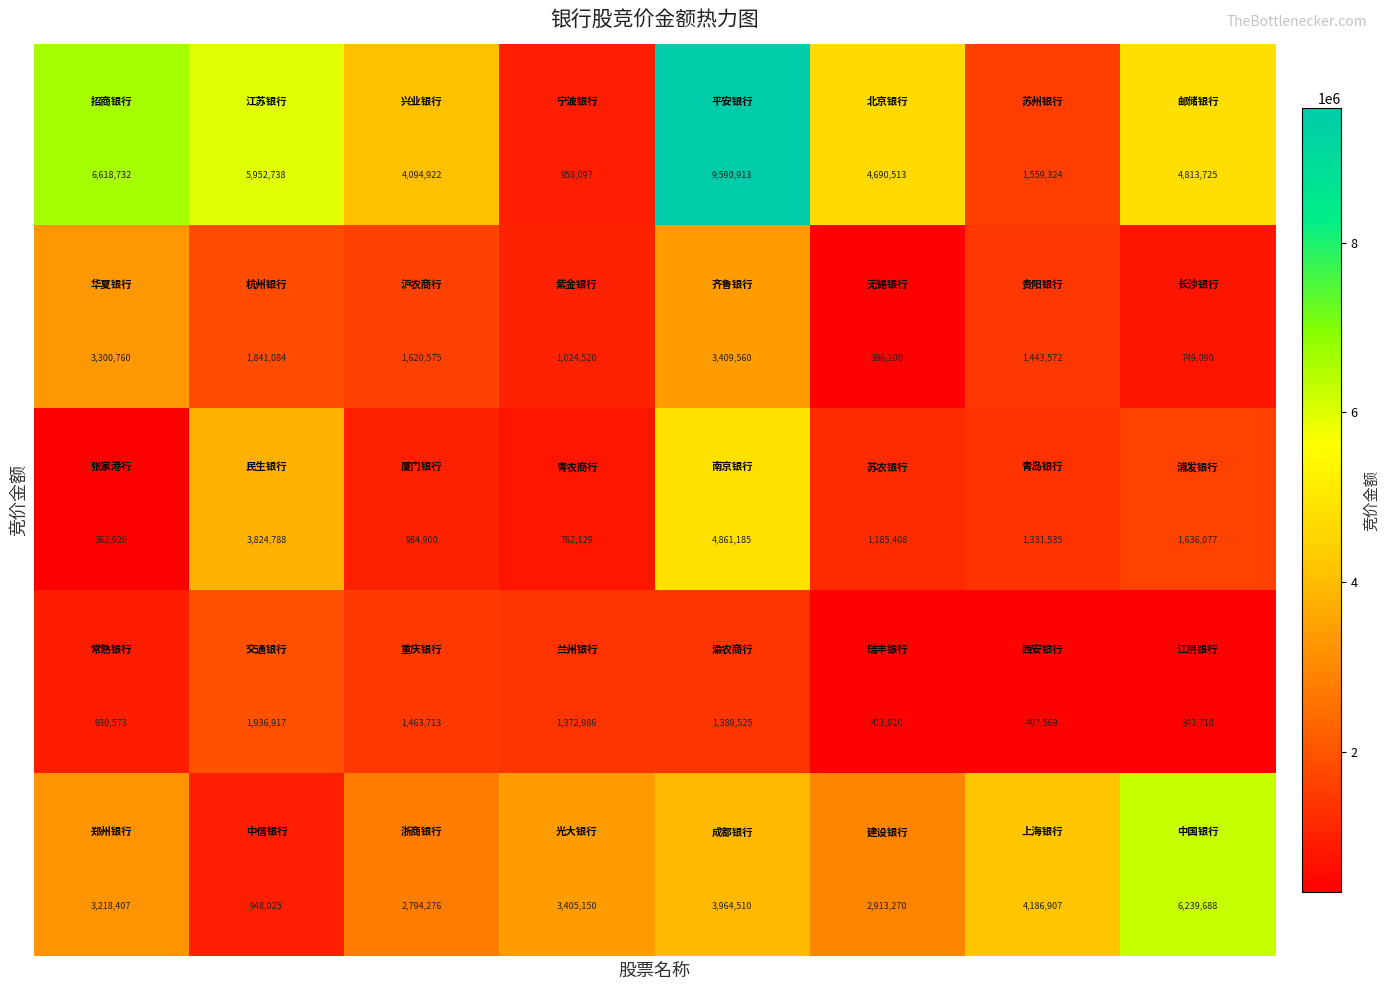

At how many categories does at least one series exceed 5702266?

4